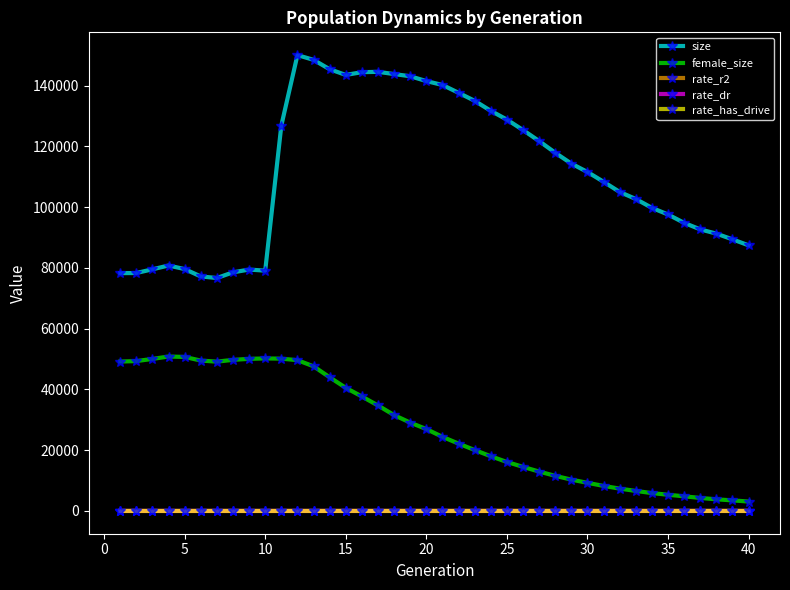

What is the highest value of the size series?

150019.0